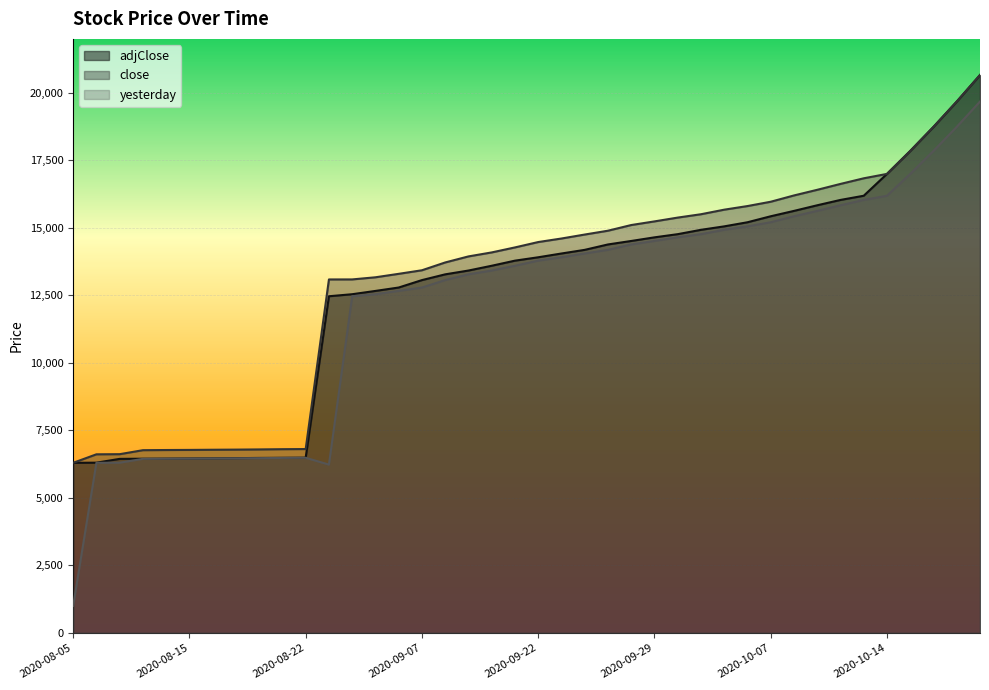

What is the greatest value displayed?

20662